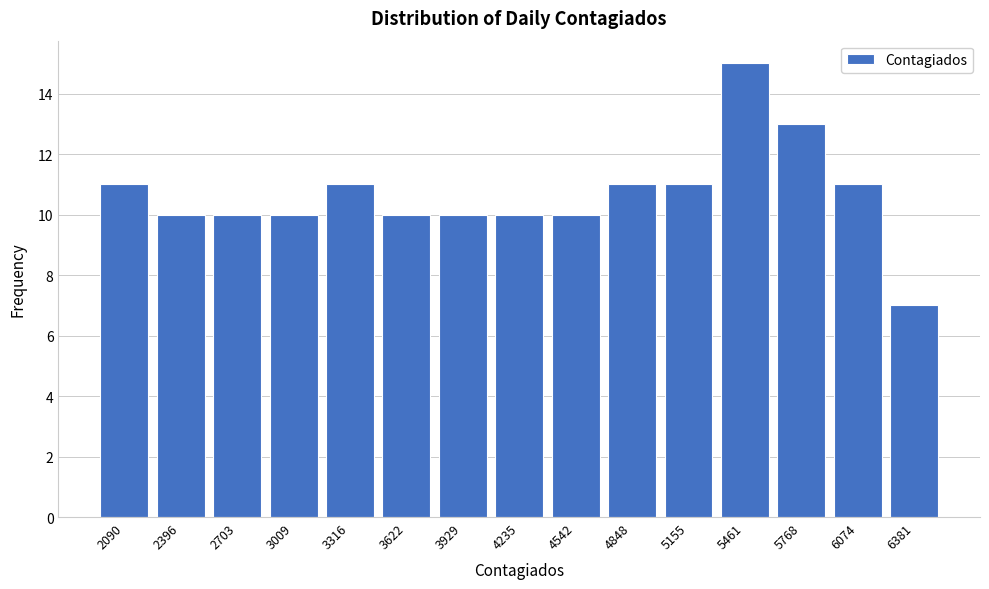

Reading left to right, extract all data points from this chart.

11	10	10	10	11	10	10	10	10	11	11	15	13	11	7